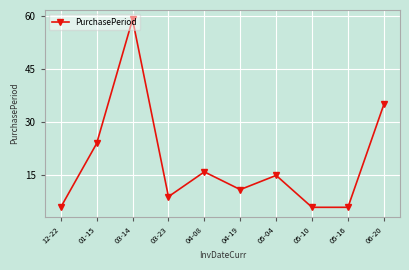

The value at 03-14 is 15. True or false?

False